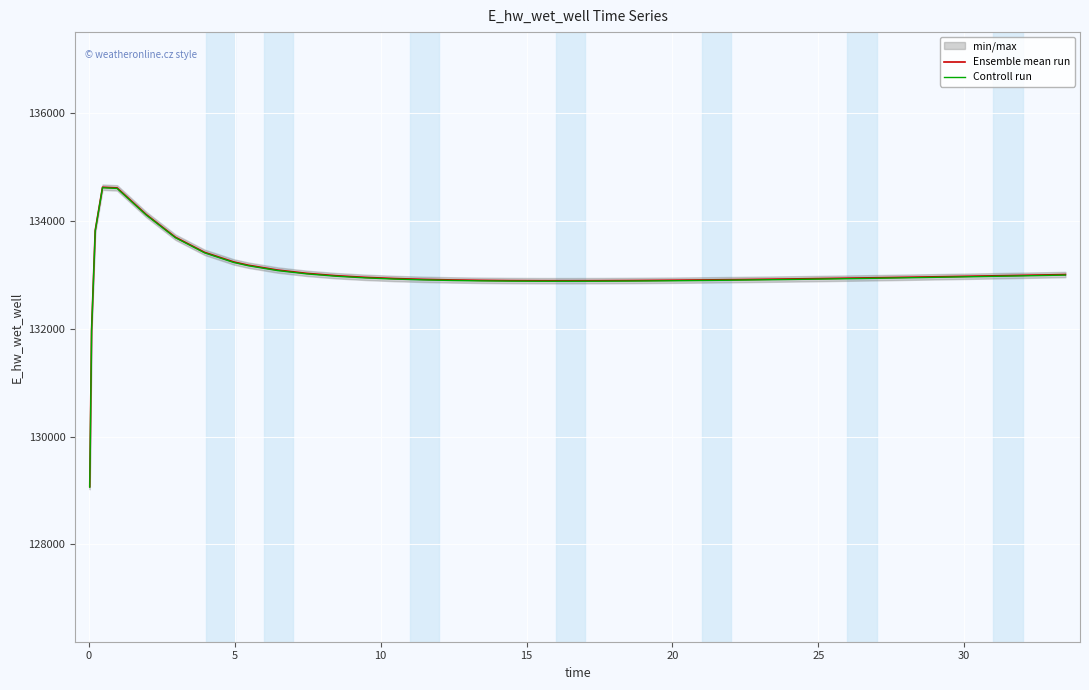

True or false: Controll run has more than 0 points higher than both neighbors.

True